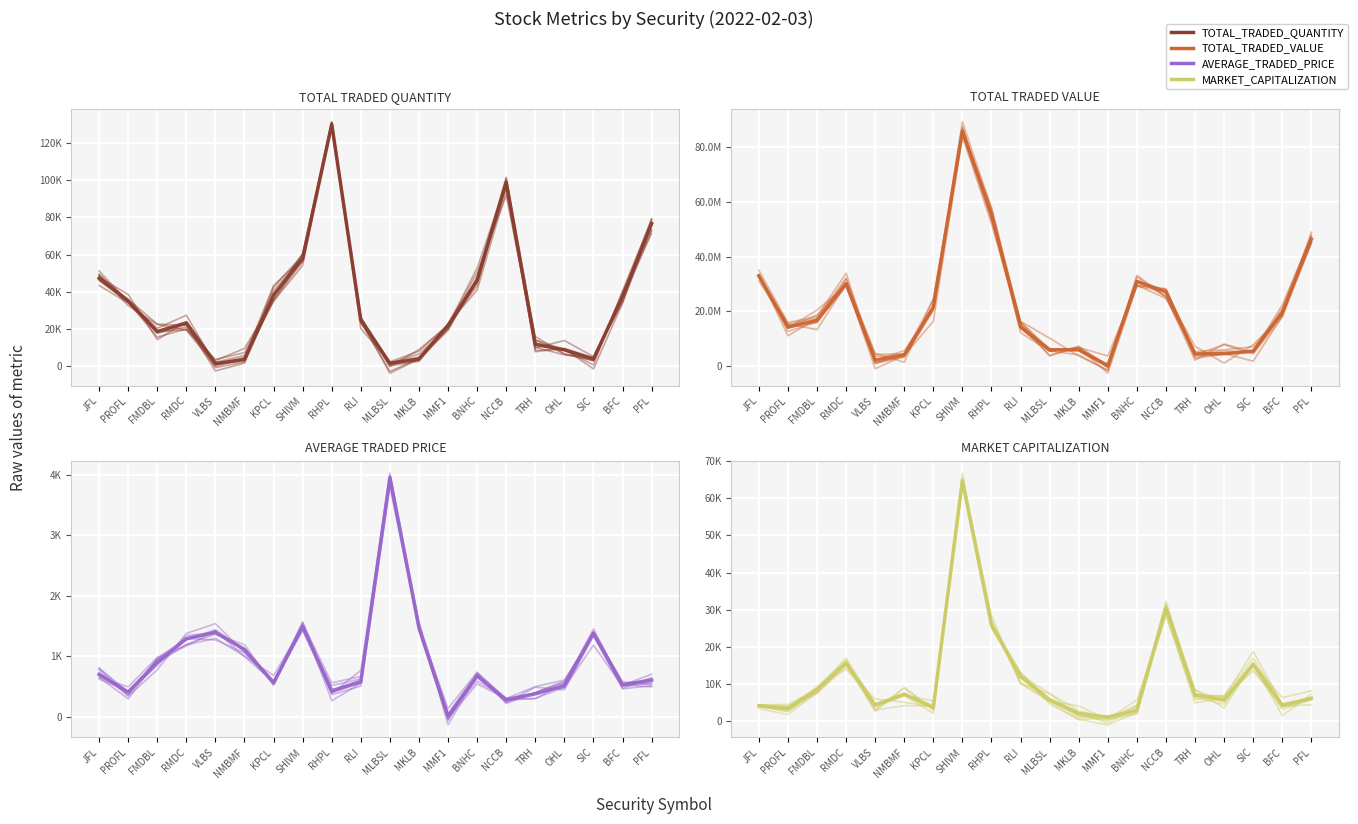

Is it true that TOTAL_TRADED_QUANTITY equals 55872.7 at KPCL?

False